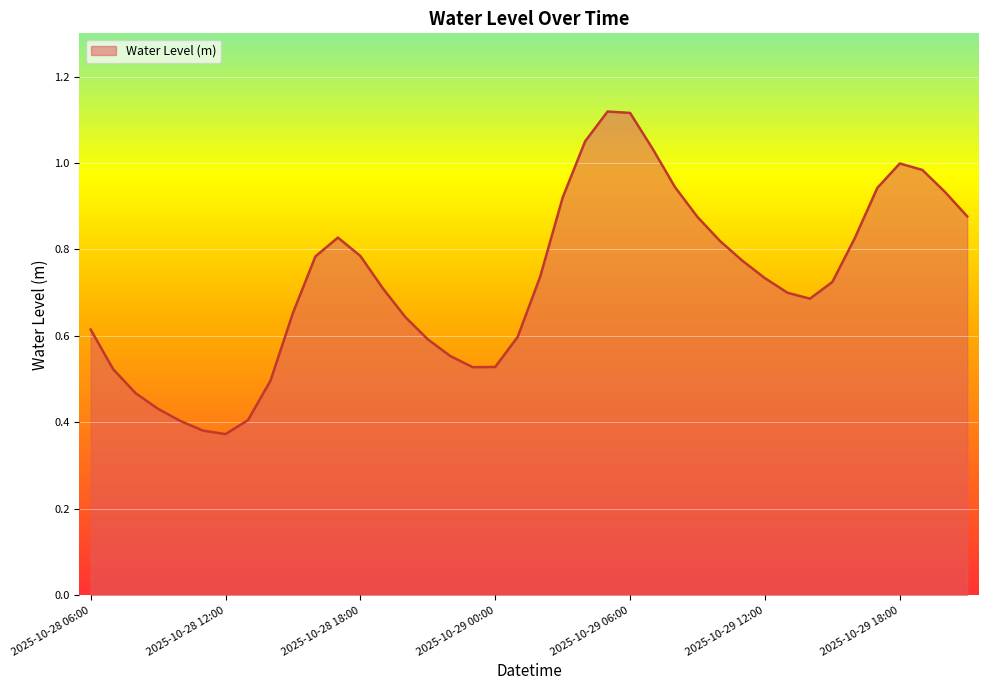

Reading left to right, list all the values displayed in this chart.

0.6	0.5	0.5	0.4	0.4	0.4	0.4	0.4	0.5	0.7	0.8	0.8	0.8	0.7	0.6	0.6	0.6	0.5	0.5	0.6	0.7	0.9	1.1	1.1	1.1	1.0	0.9	0.9	0.8	0.8	0.7	0.7	0.7	0.7	0.8	0.9	1.0	1.0	0.9	0.9